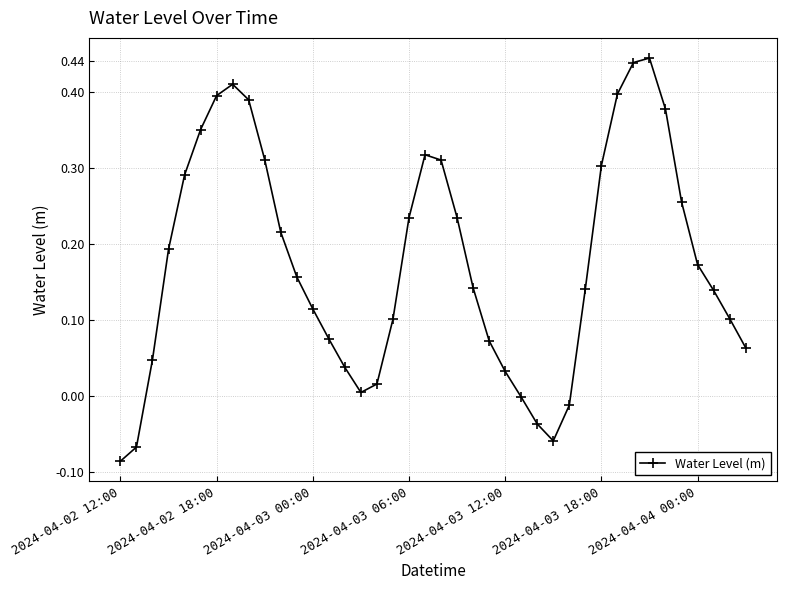

What is the sum of all values?

7.0